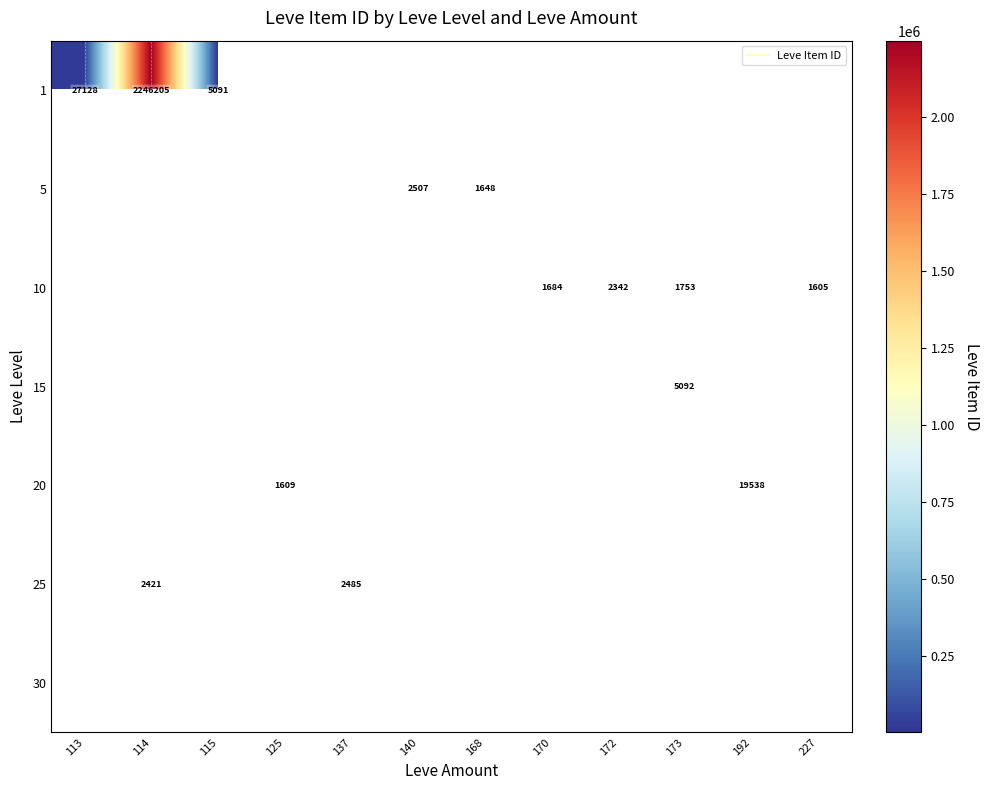

Which category has the highest value across all series?

114